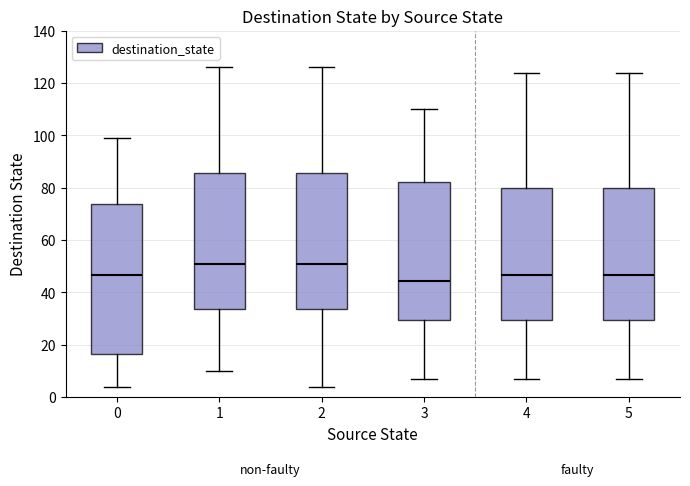

Reading left to right, transcribe this box plot: for each box, give where its median line is, the range the box spans, and where its two whiskers end, as read against the y-axis. The values are not printed on the chart, so give them approximately, as read against the axis.

0: median 46, box 16 to 74, whiskers 4 to 100
1: median 52, box 34 to 86, whiskers 10 to 126
2: median 52, box 34 to 86, whiskers 4 to 126
3: median 44, box 30 to 82, whiskers 8 to 110
4: median 46, box 30 to 80, whiskers 8 to 124
5: median 46, box 30 to 80, whiskers 8 to 124